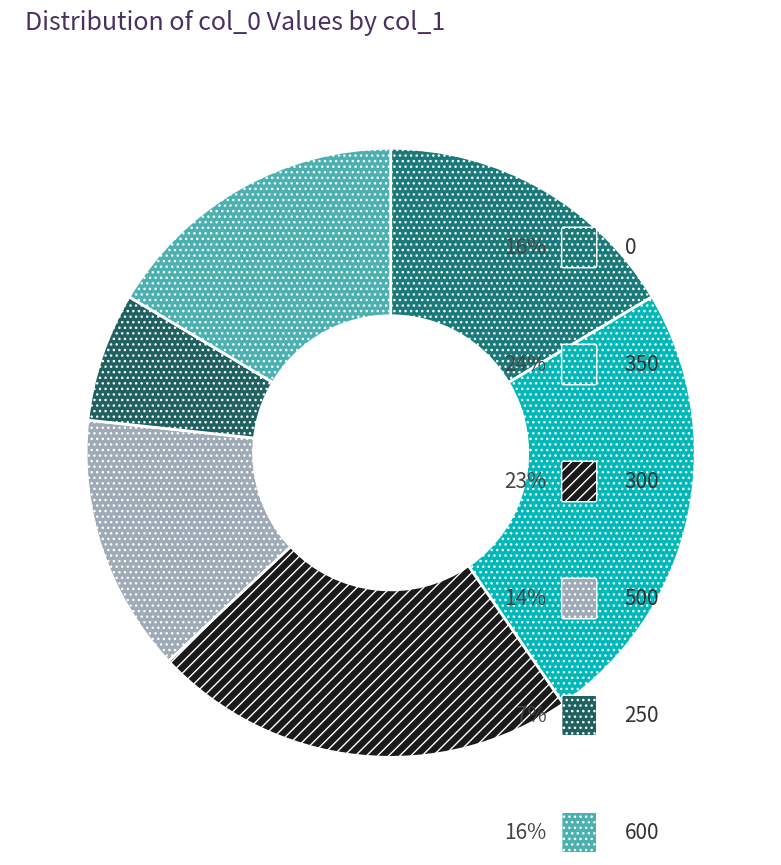

Approximately how many times larger is the value at 600 compared to 300?

0.7